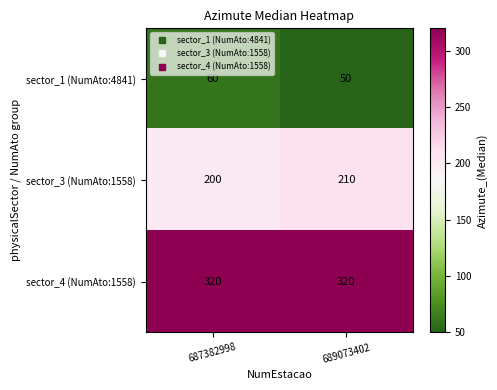

Which series has the largest total across all categories?

sector_4 (NumAto:1558)